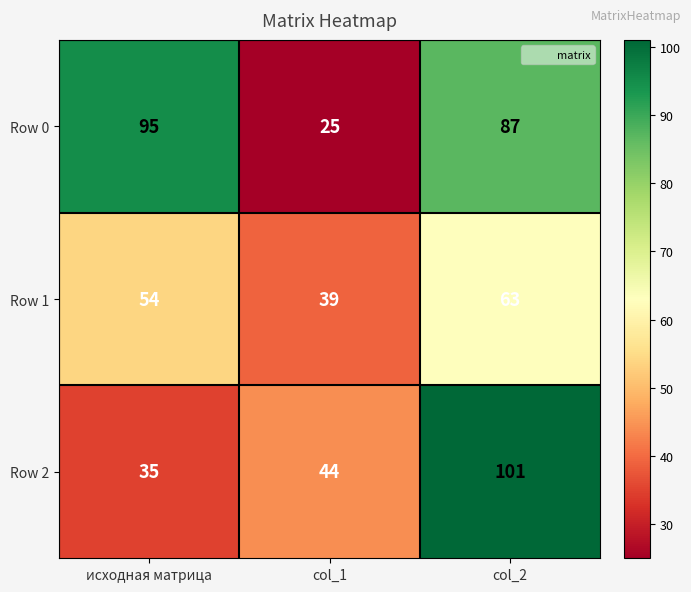

How many values in the Row 2 series are below 44?

1